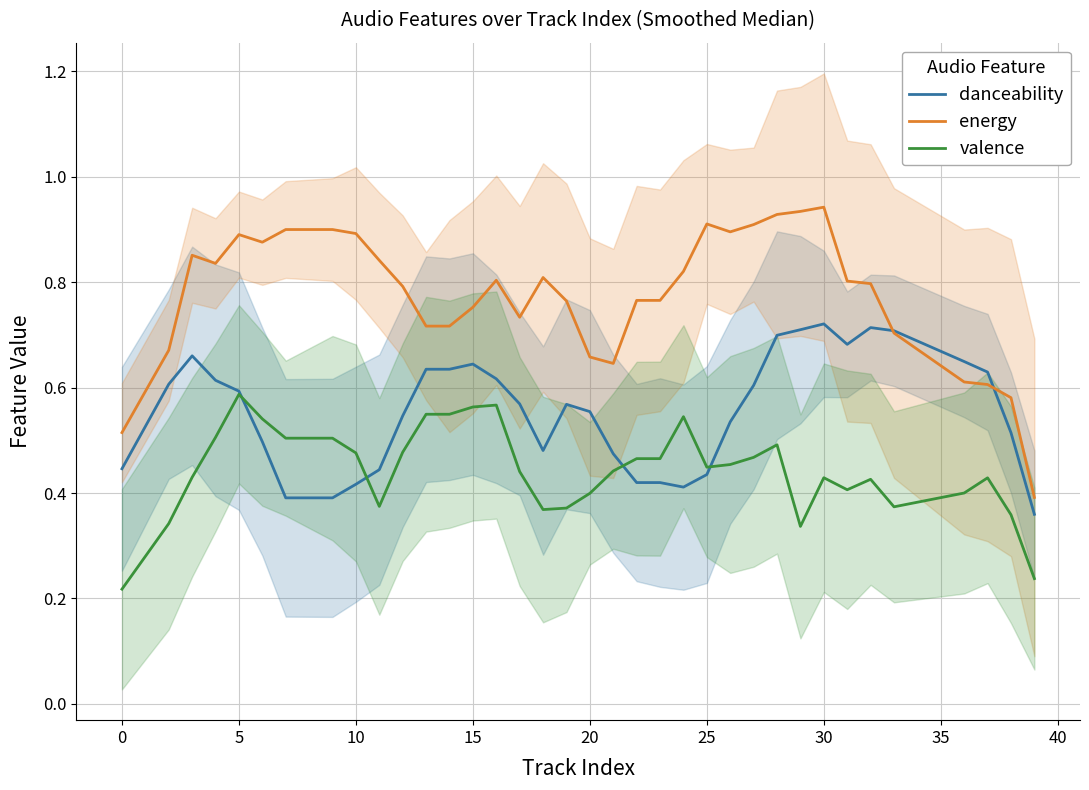

True or false: energy and valence cross at least once.

False